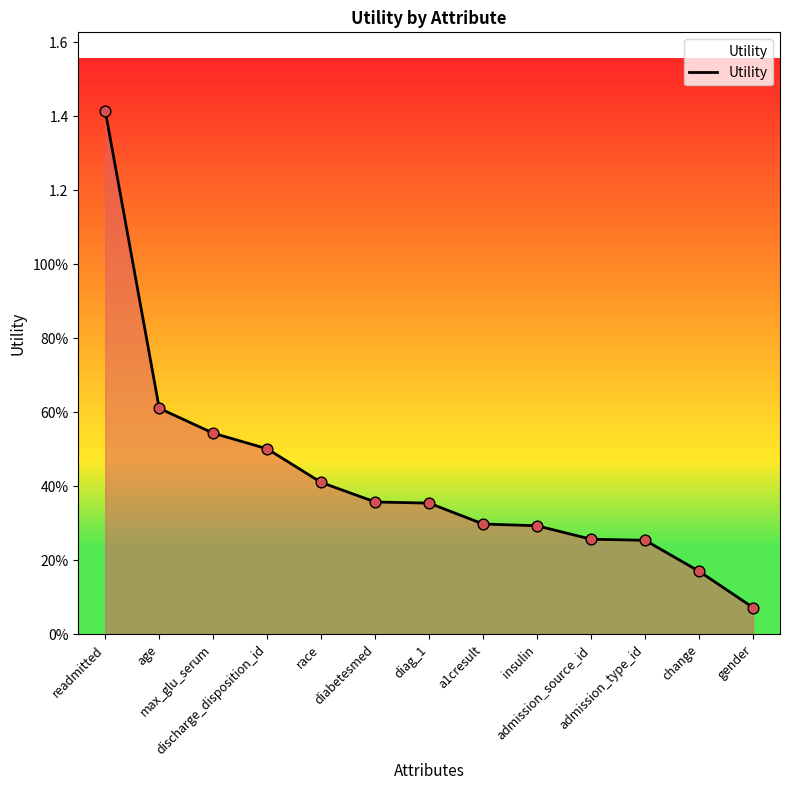

Does the chart have visible grid lines?

No